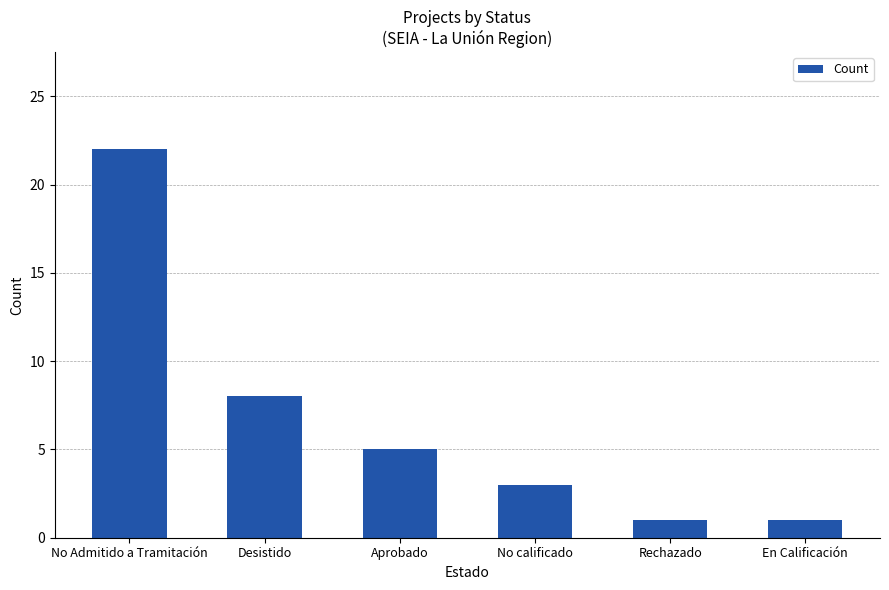

Reading right to left, transcribe all the data shown in this chart.

En Calificación=1	Rechazado=1	No calificado=3	Aprobado=5	Desistido=8	No Admitido a Tramitación=22